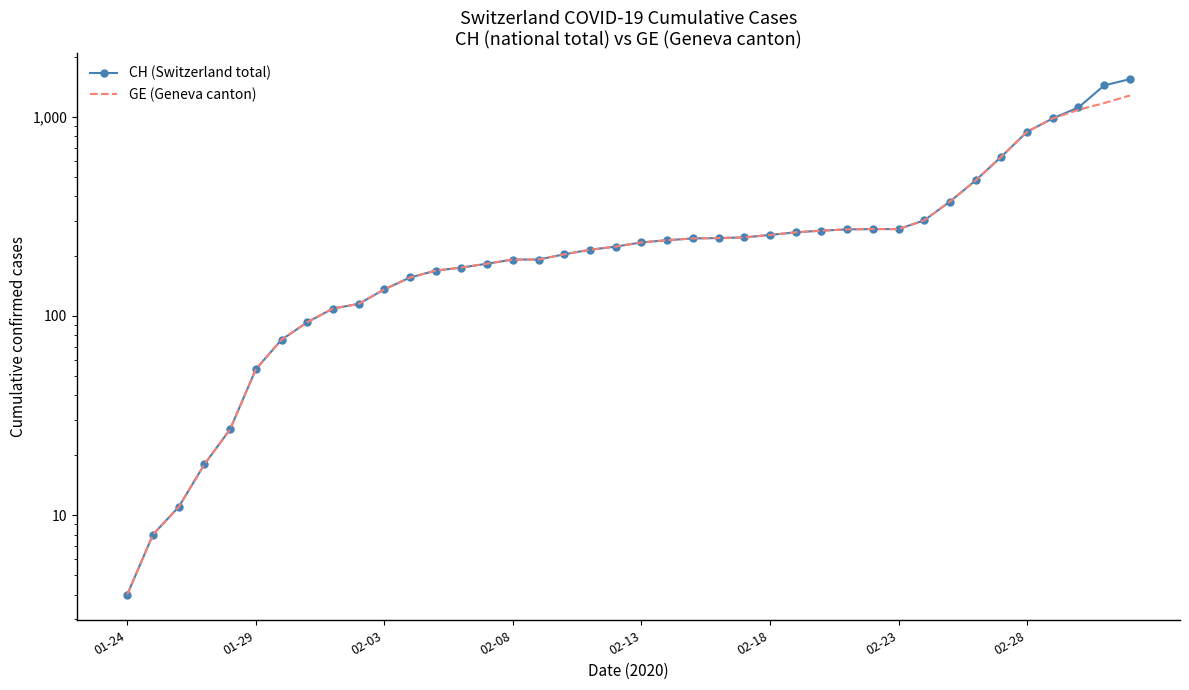

How many distinct data groups are displayed?

2